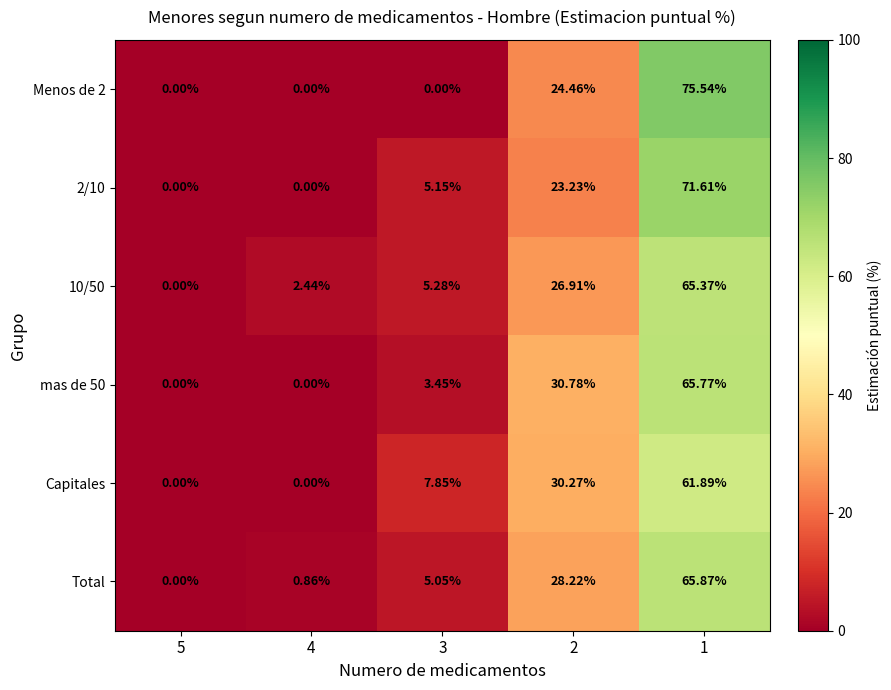

Reading right to left, extract all data points from this chart.

Menos de 2: 1=75.5	2=24.5	3=0.0	4=0.0	5=0.0
2/10: 1=71.6	2=23.2	3=5.2	4=0.0	5=0.0
10/50: 1=65.4	2=26.9	3=5.3	4=2.4	5=0.0
mas de 50: 1=65.8	2=30.8	3=3.5	4=0.0	5=0.0
Capitales: 1=61.9	2=30.3	3=7.8	4=0.0	5=0.0
Total: 1=65.9	2=28.2	3=5.0	4=0.9	5=0.0